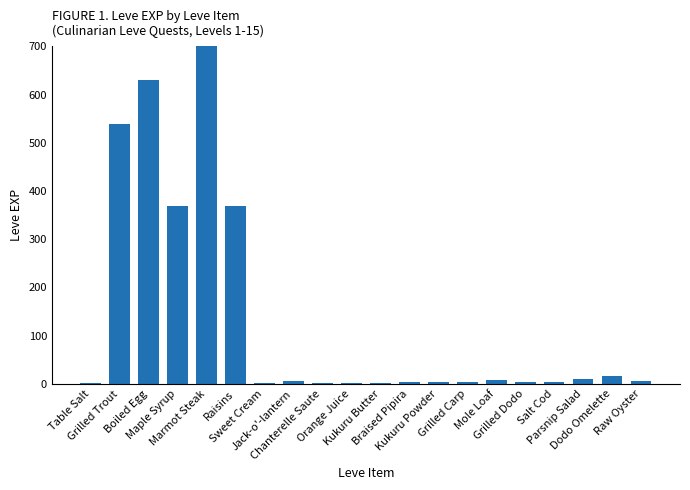

Which label corresponds to the largest value in the chart?

Marmot Steak